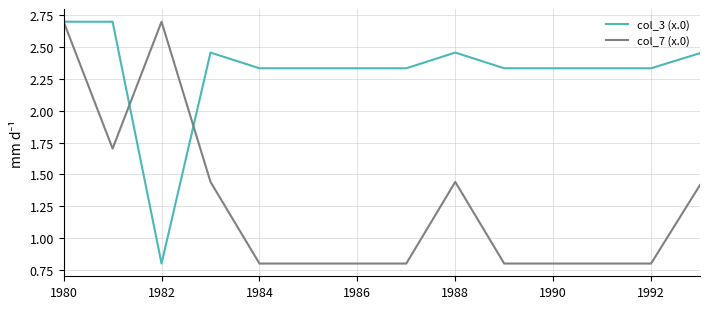

Which series ends up on top after the final intersection of col_3 (x.0) and col_7 (x.0)?

col_3 (x.0)